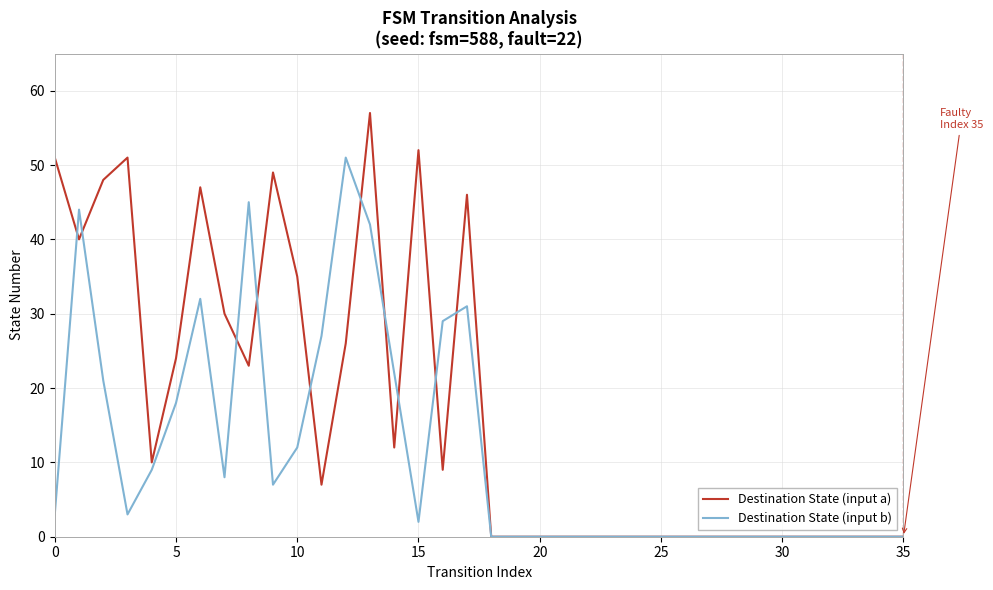

Rank the series by their maximum value, from lowest to highest.

Destination State (input b), Destination State (input a)